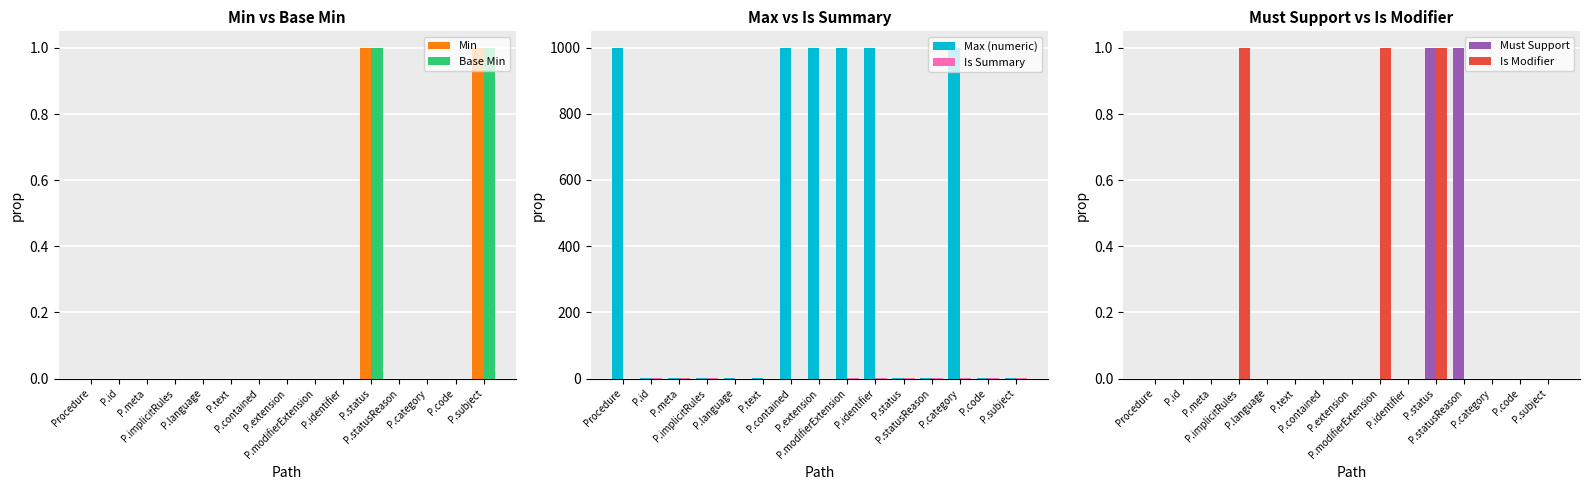

Rank the series by their maximum value, from highest to lowest.

Max (numeric), Min, Base Min, Is Summary, Must Support, Is Modifier